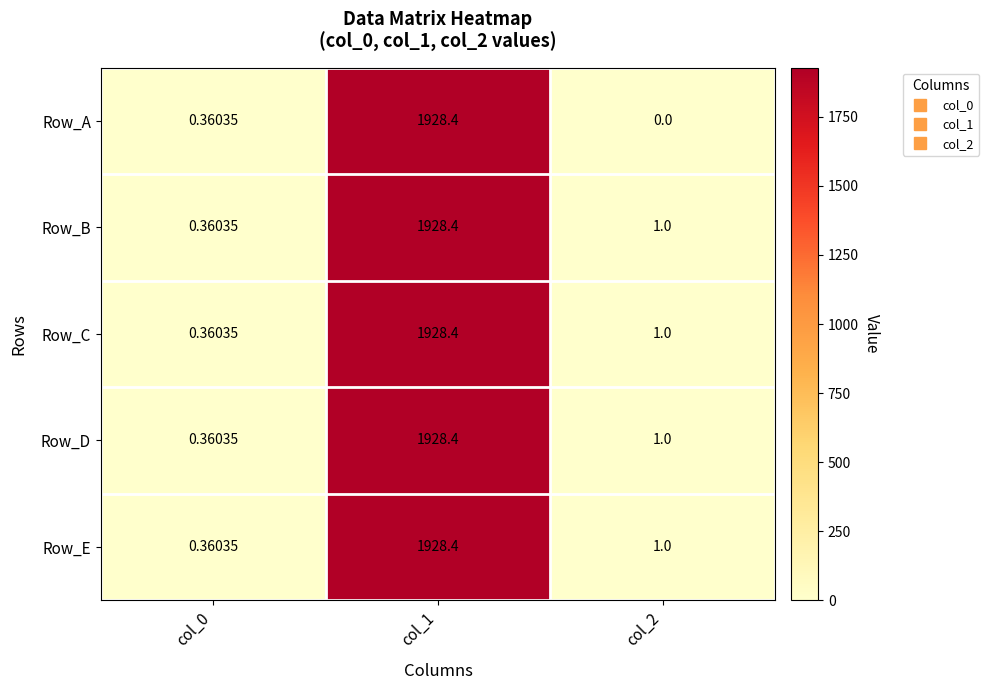

Which series has the widest spread of values?

Row_A